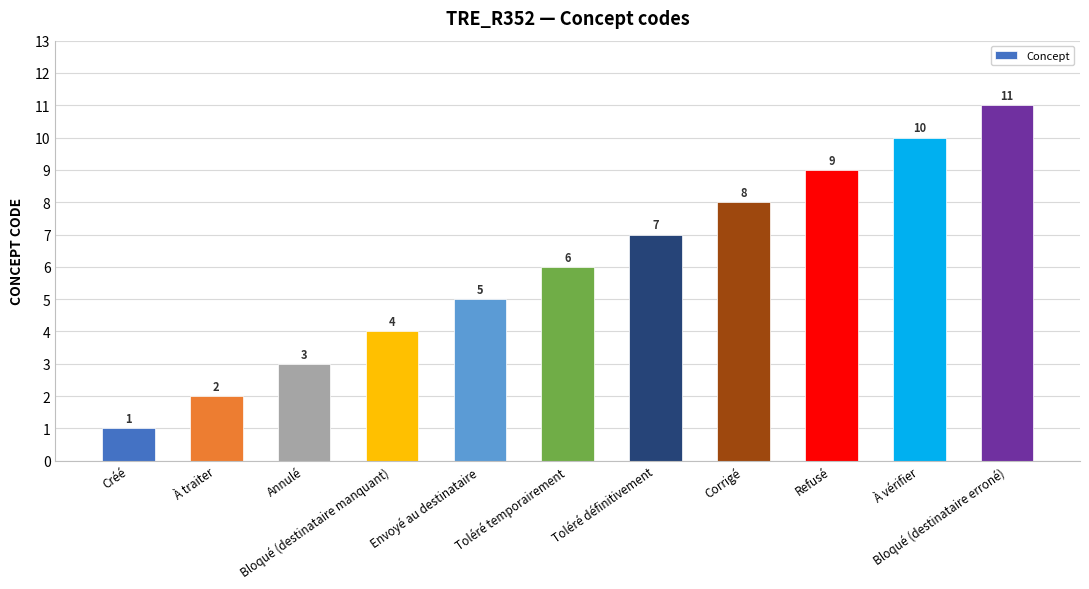

The value at Toléré définitivement is 3. True or false?

False